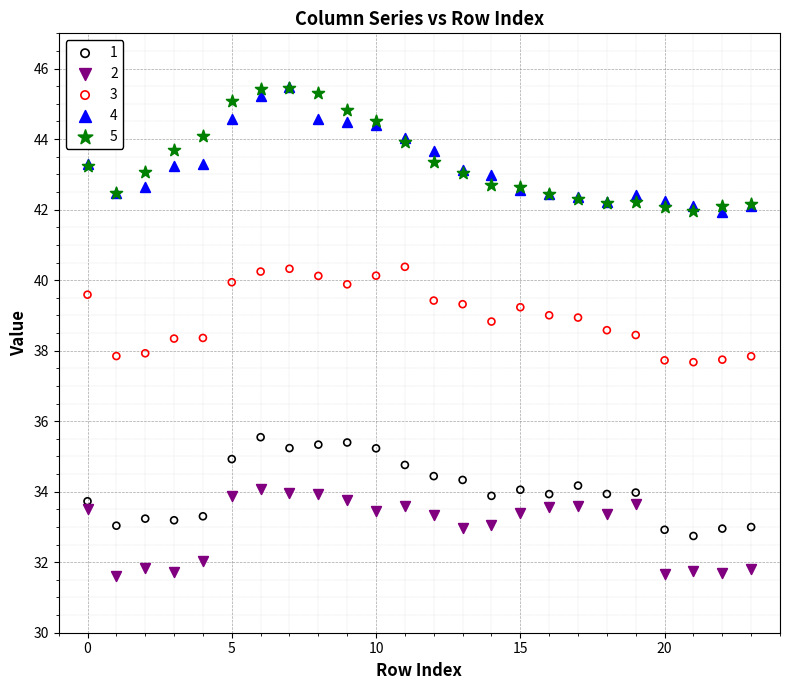

What are all the series names shown in the legend?

1, 2, 3, 4, 5